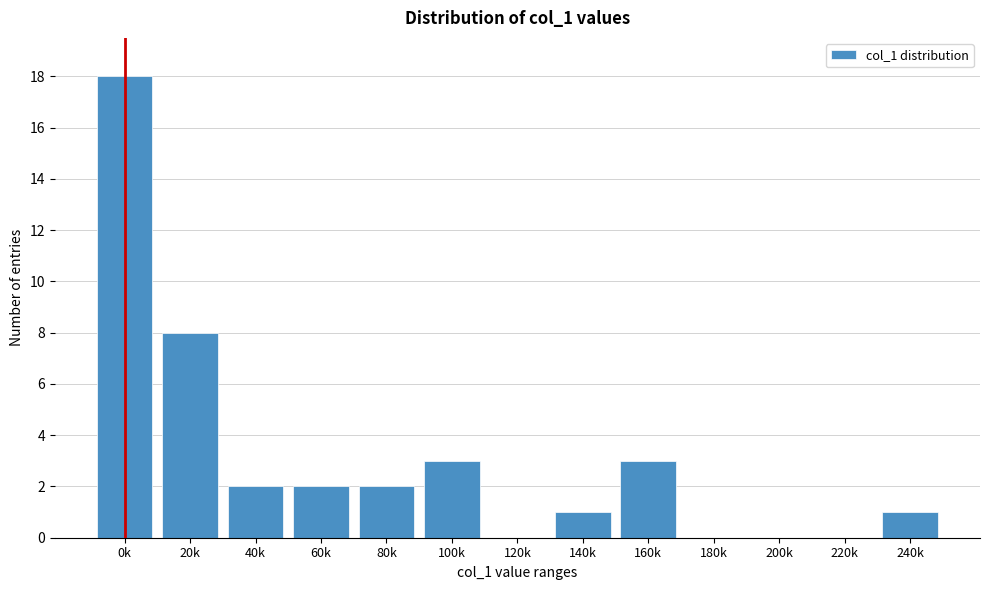

Reading left to right, extract all data points from this chart.

0k=18	20k=8	40k=2	60k=2	80k=2	100k=3	120k=0	140k=1	160k=3	180k=0	200k=0	220k=0	240k=1